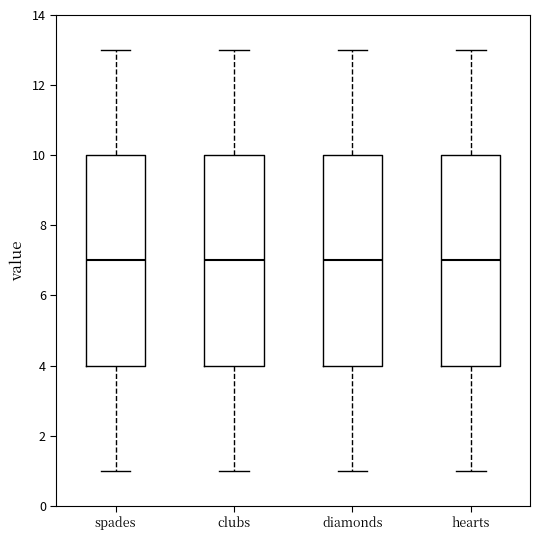

Where does the lower whisker of the box for hearts end on the y-axis? The values are not printed on the chart, so give them approximately, as read against the axis.

1